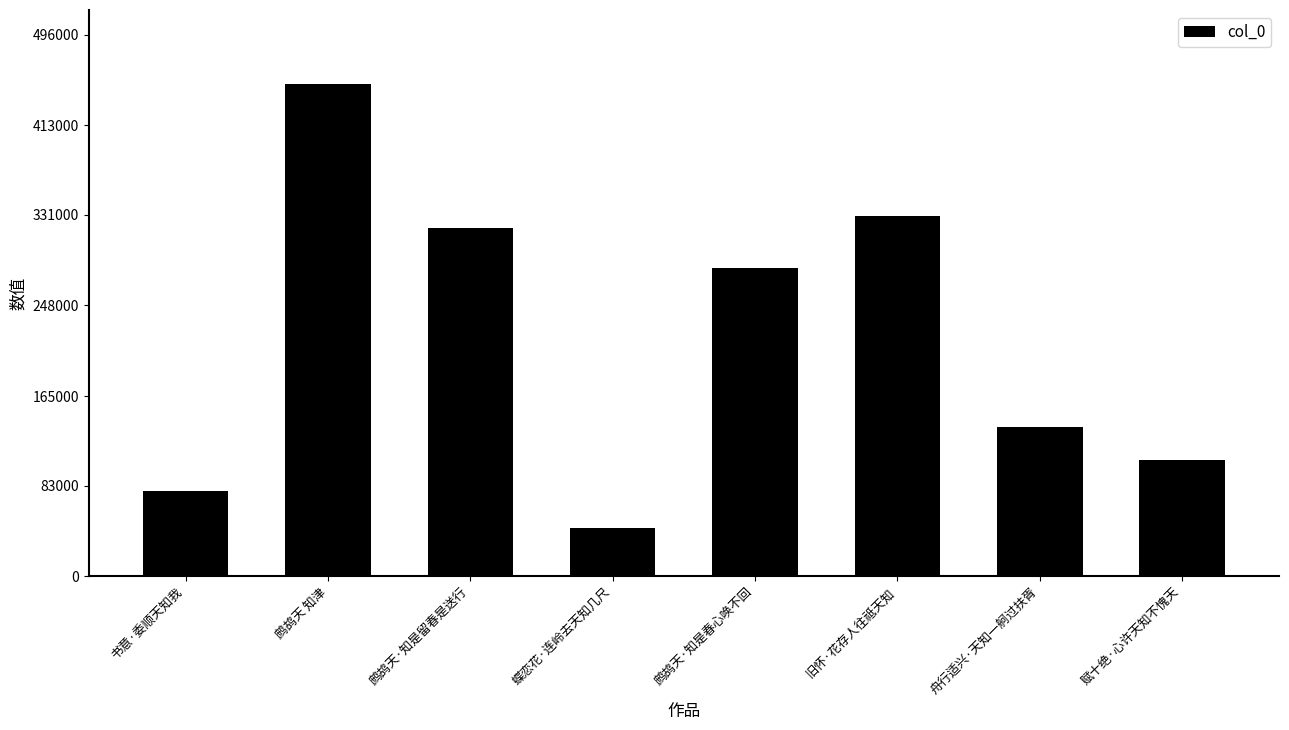

Reading right to left, list all the values displayed in this chart.

赋十绝·心许天知不愧天=106789	舟行适兴·天知一舸过扶胥=136902	旧怀·花存人往祗天知=330348	鹧鸪天·知是春心唤不回=281975	蝶恋花·连岭去天知几尺=44574	鹧鸪天·知是留春是送行=318907	鹧鸪天 知津=450893	书意·委顺天知我=78263